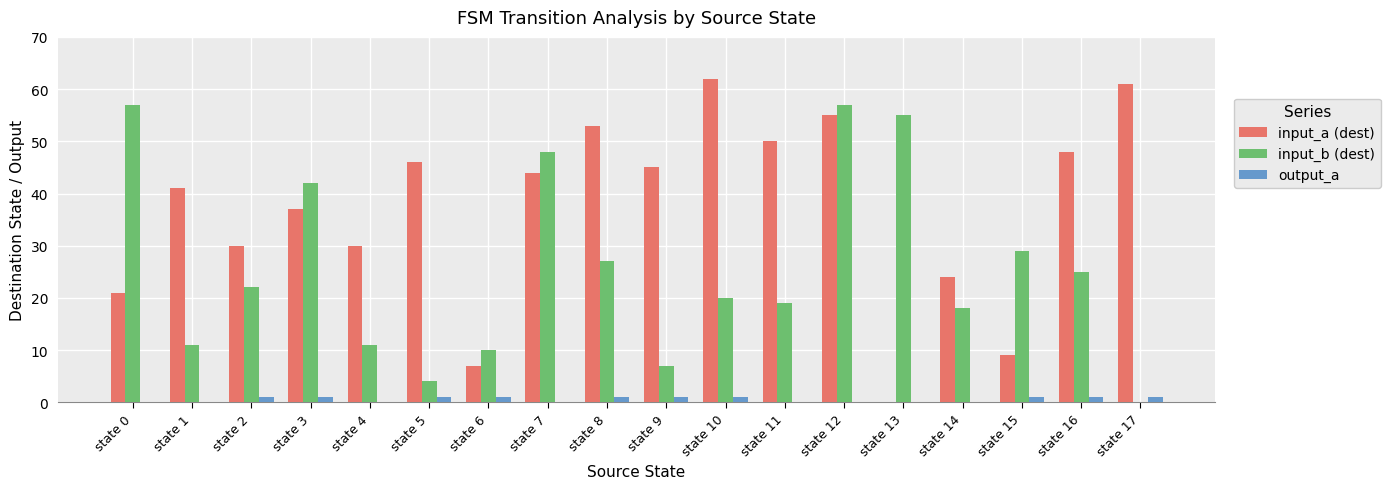

True or false: input_b (dest) has a value of 4 at state 5.

True